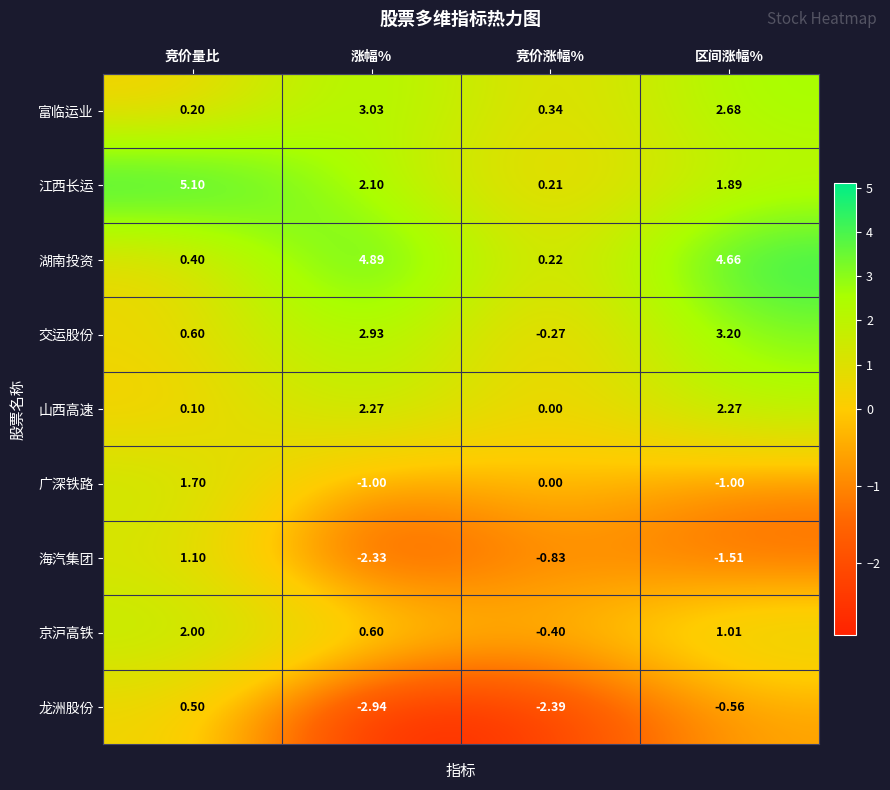

Where is 湖南投资 nearest to the value 2?

竞价量比